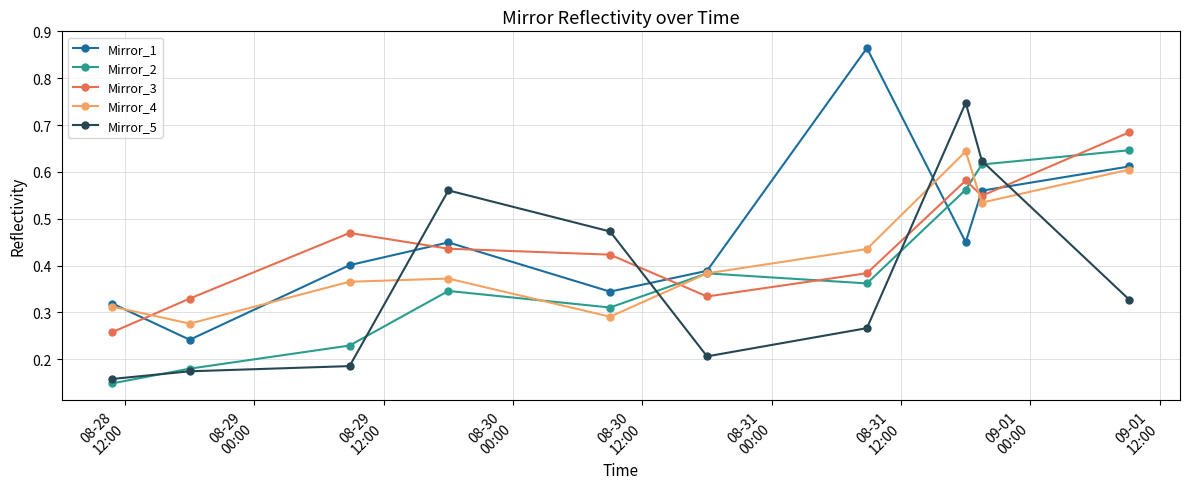

True or false: Mirror_5 has more than 0 points higher than both neighbors.

True